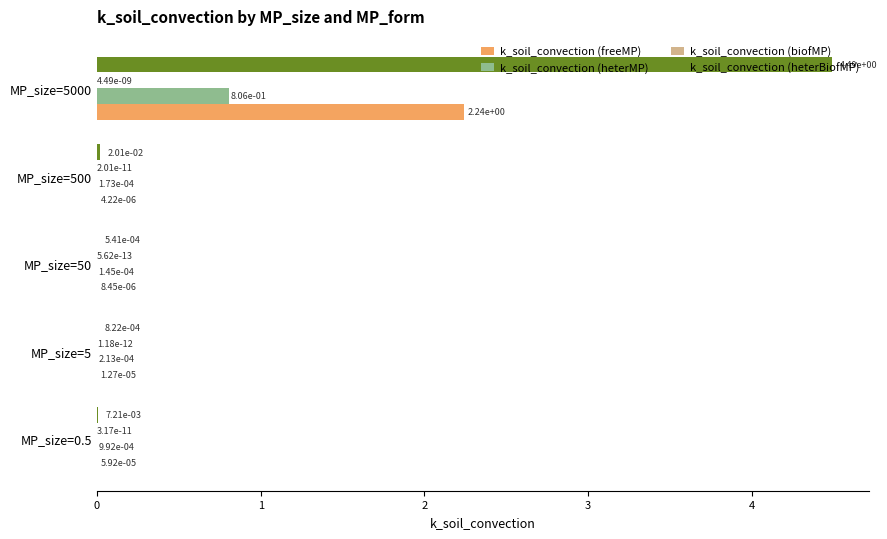

Which series has the largest total across all categories?

k_soil_convection (heterBiofMP)